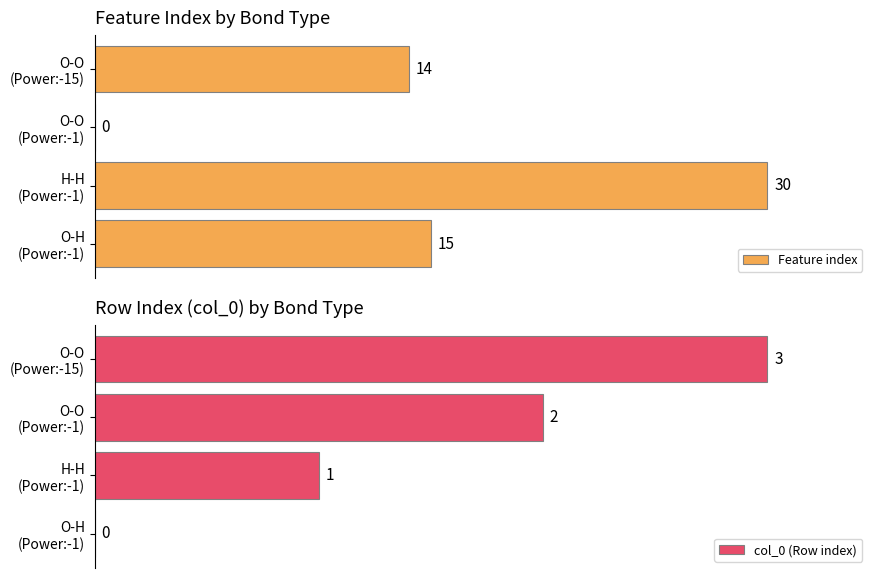

Which series has the largest total across all categories?

col_0 (Row index)